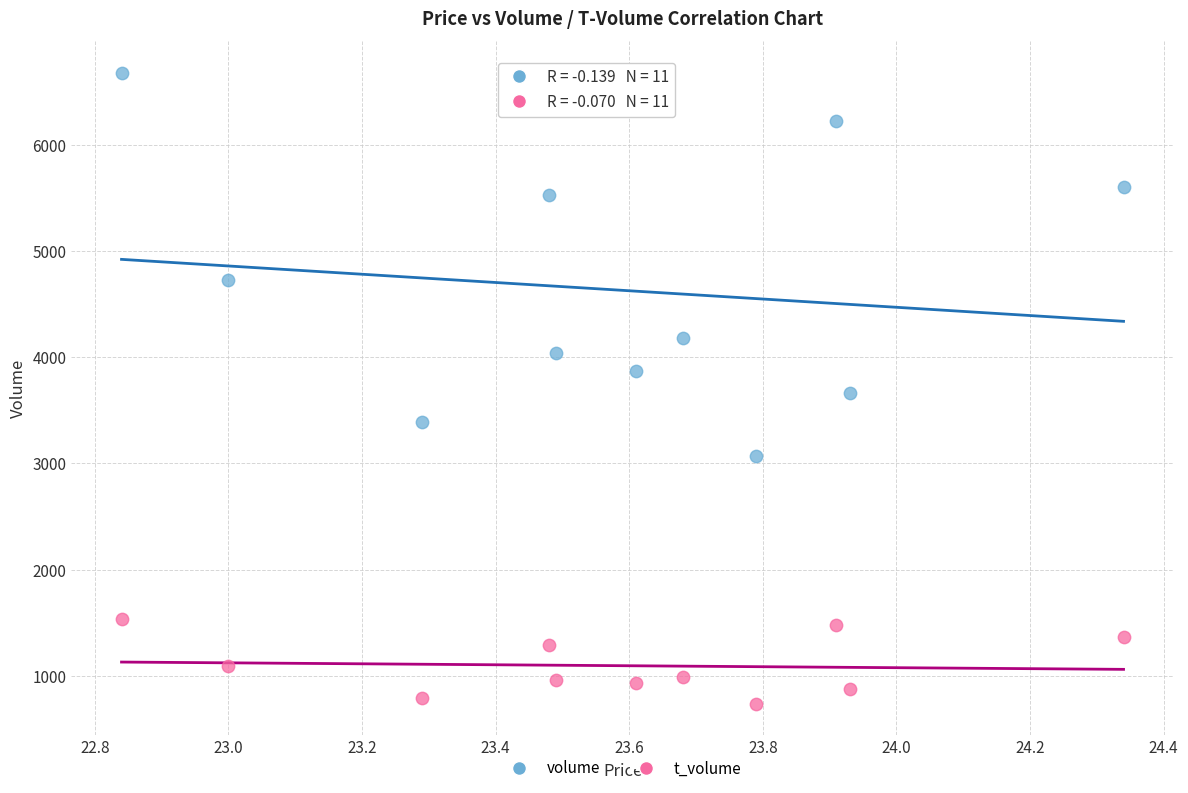

In the volume series, what Y value is closest to 4877?

4731